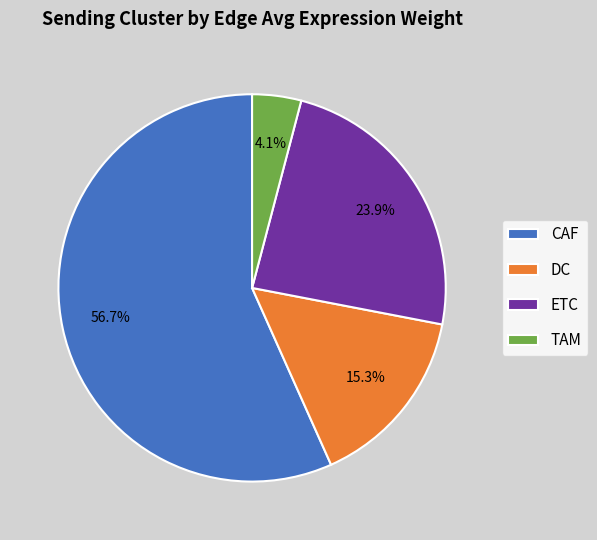

To the nearest percent, what percentage of the pie is ETC?

24%